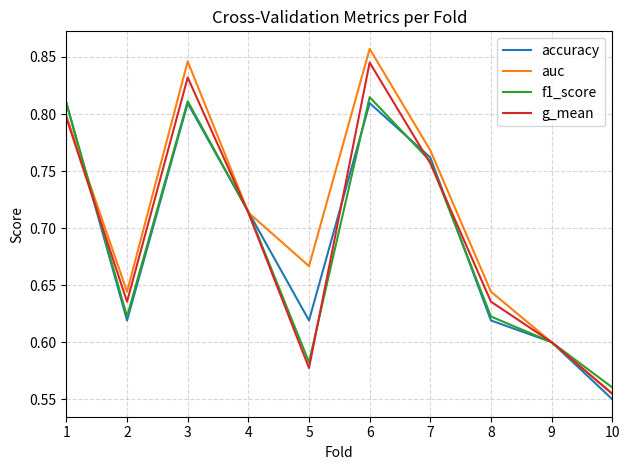

True or false: accuracy has a value of 0.8 at 1.

True